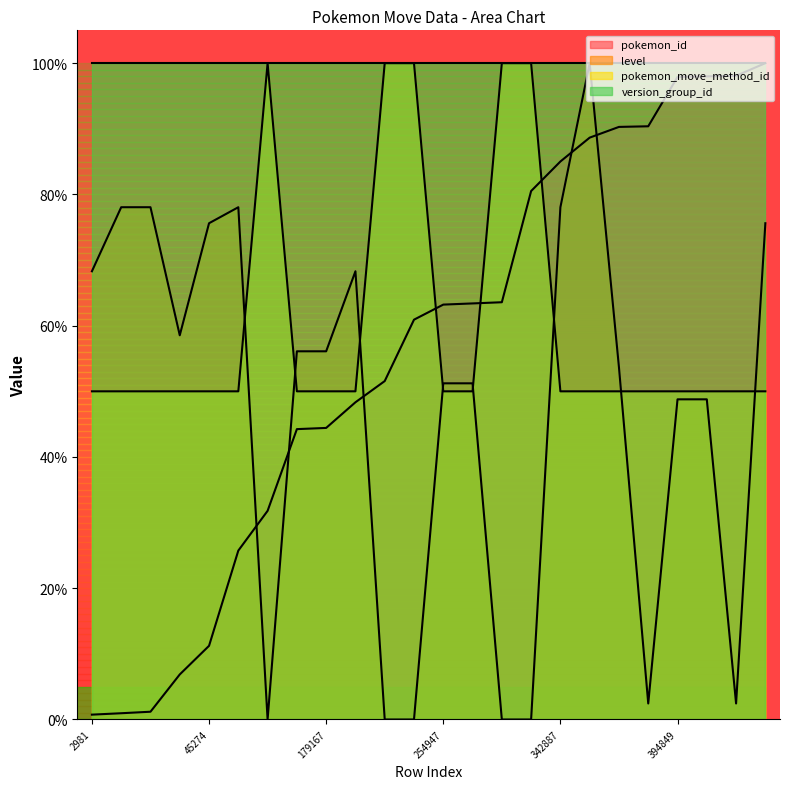

Which series ends up on top after the final intersection of pokemon_id and pokemon_move_method_id?

pokemon_id